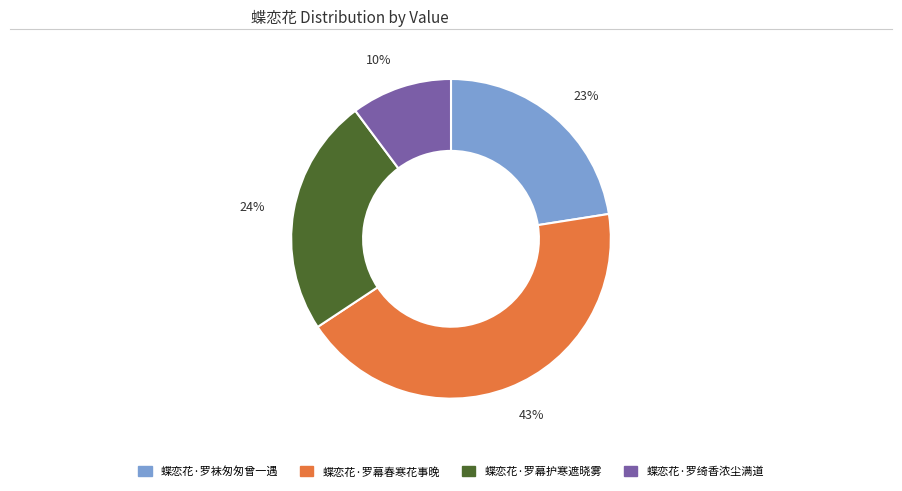

True or false: 43% accounts for 43% of the total.

True